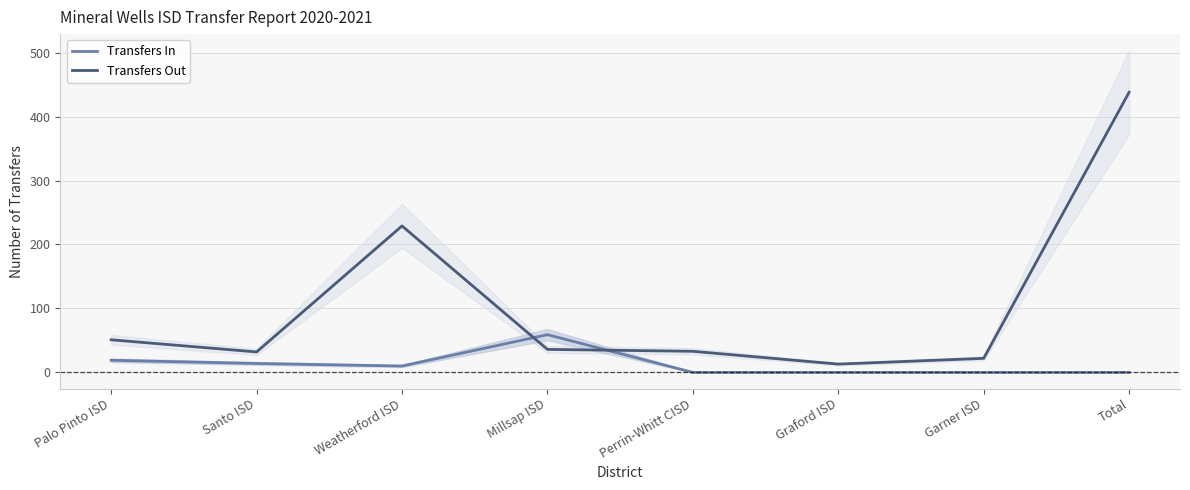

At which label is Transfers Out closest to 225?

Weatherford ISD